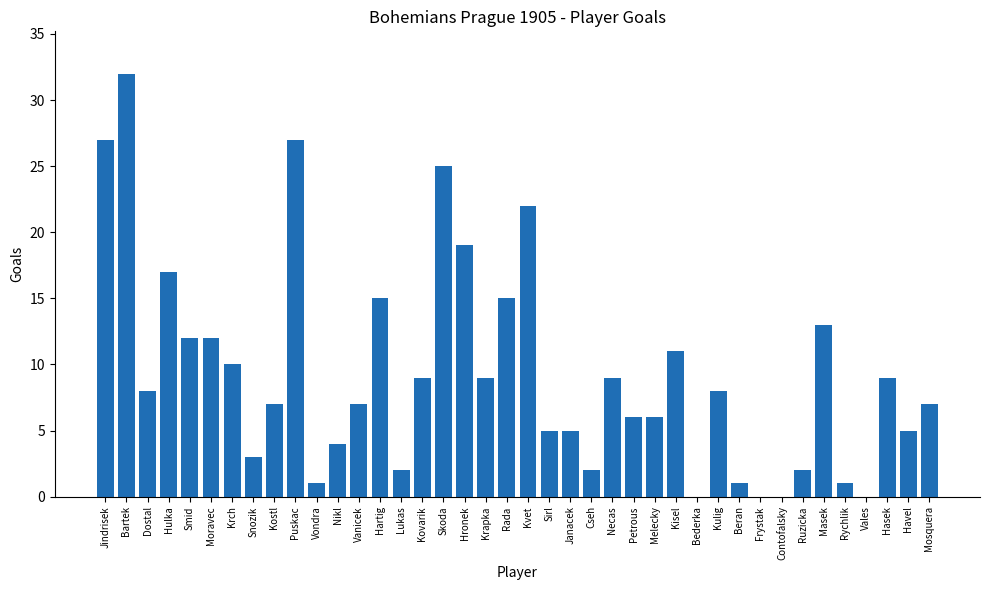

How many series are shown in this chart?

1